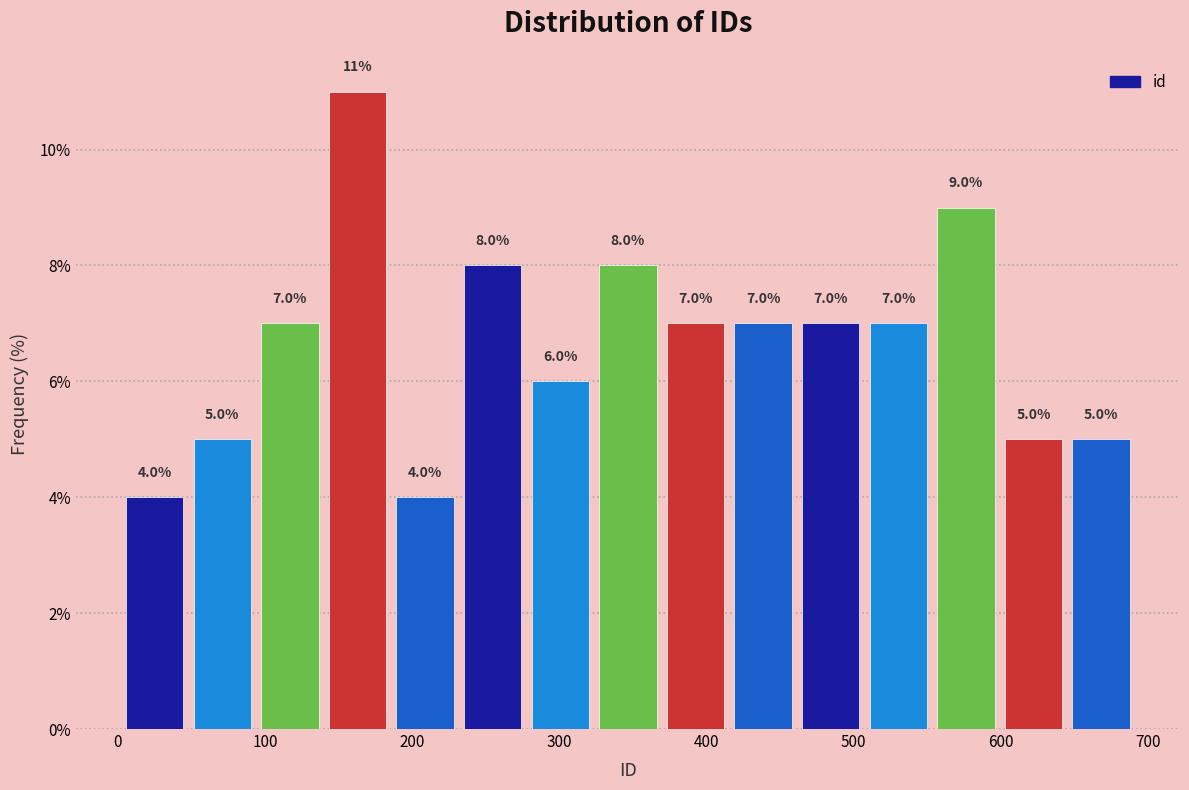

Reading left to right, transcribe this chart: for each bar, give the range it covers on the x-axis and its height. The bar edges are not printed on the chart, so give them approximately, as read against the axis.

0 to 50: 4.0
50 to 90: 5.0
90 to 140: 7.0
140 to 190: 11.0
190 to 230: 4.0
230 to 280: 8.0
280 to 320: 6.0
320 to 370: 8.0
370 to 420: 7.0
420 to 460: 7.0
460 to 510: 7.0
510 to 550: 7.0
550 to 600: 9.0
600 to 650: 5.0
650 to 690: 5.0